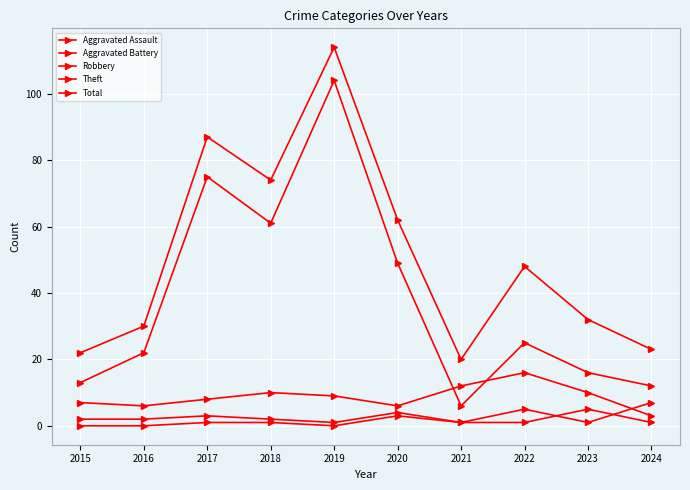

True or false: Total has a value of 56 at 2019.

False